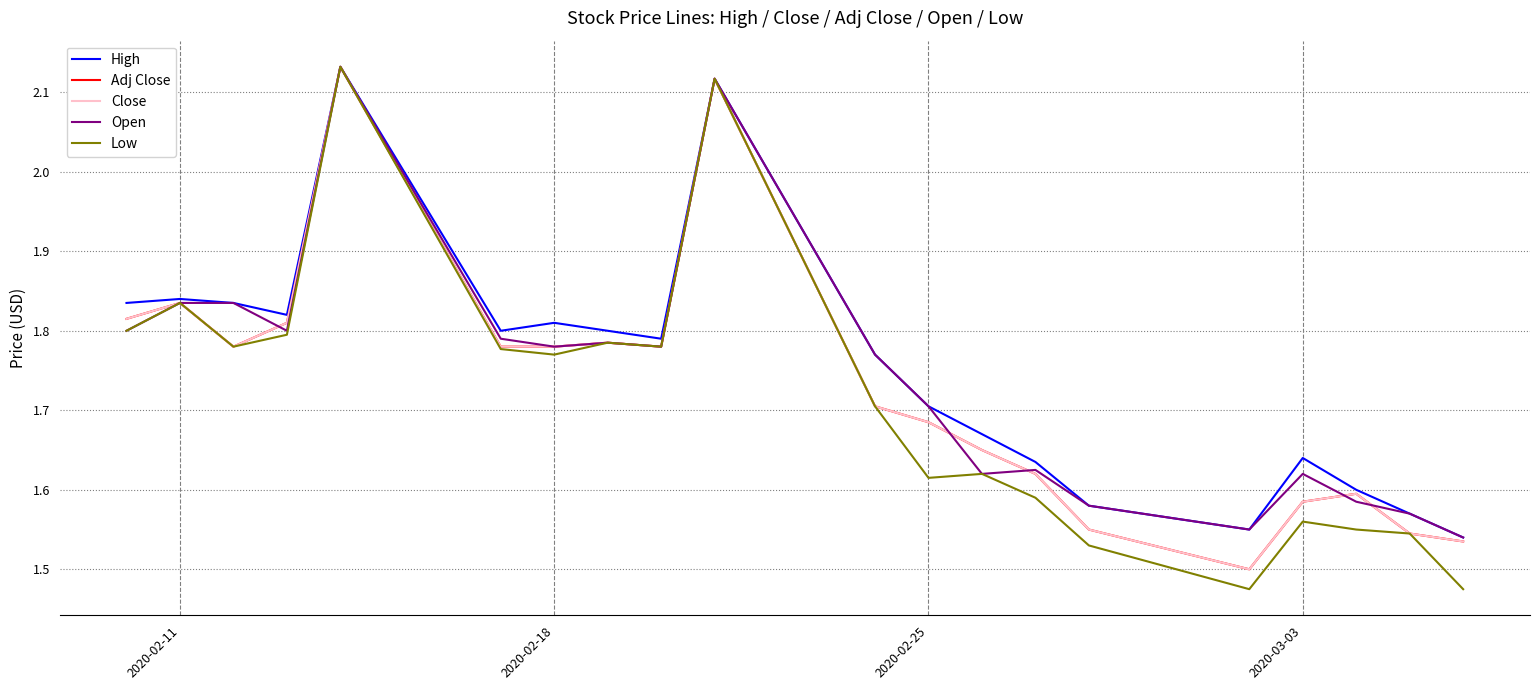

Is this an area chart (filled region under the line)?

No